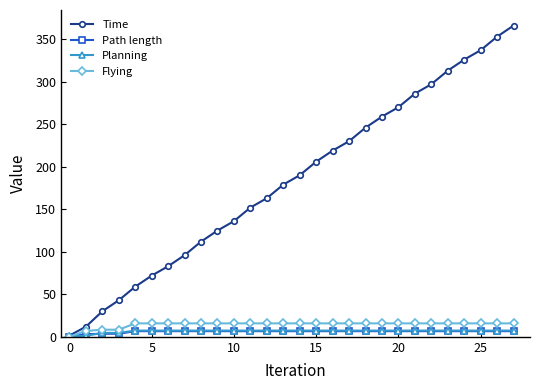

What is the difference between the maximum and minimum values in the Time series?

364.5